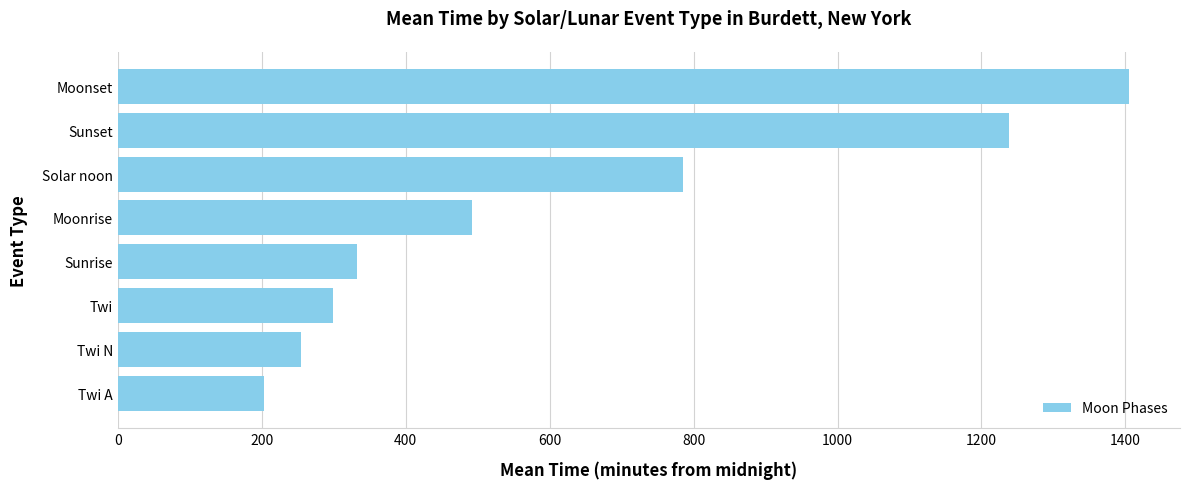

What is the approximate value at Twi N?

254.8